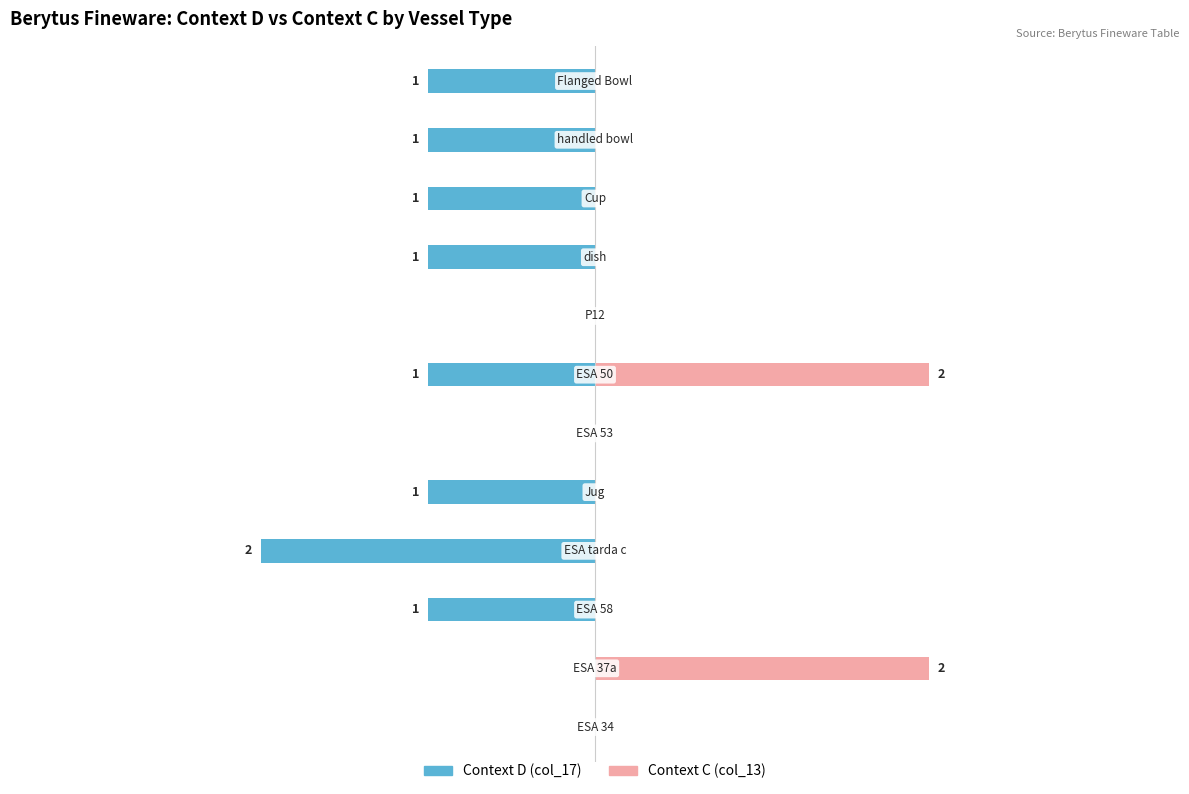

List the series in order of their overall mean, highest first.

Context C (col_13), Context D (col_17)